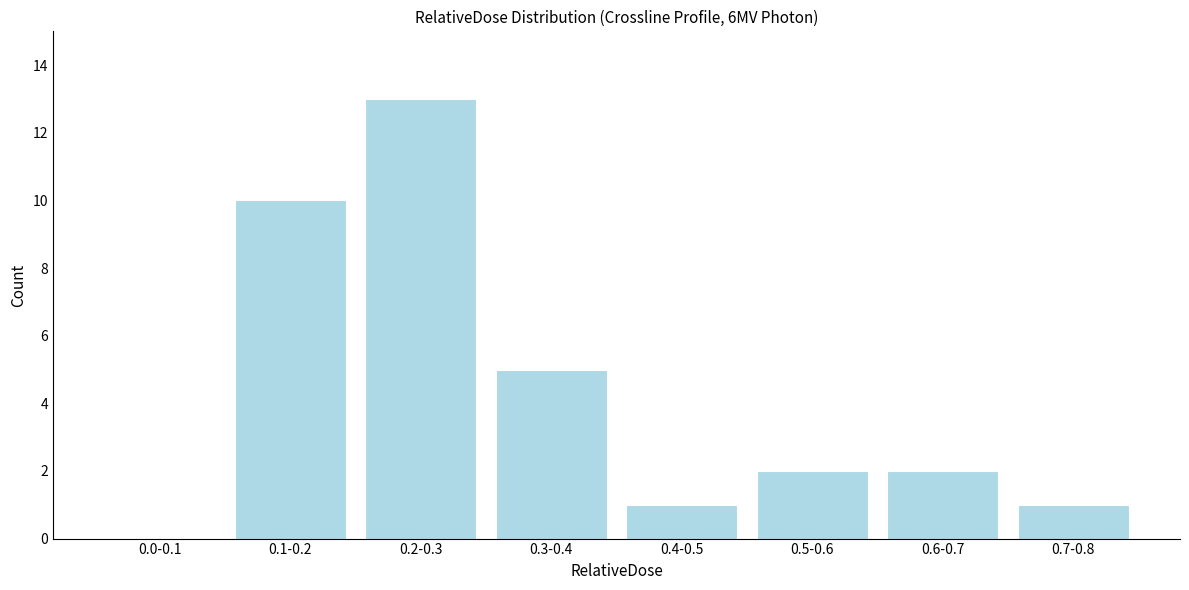

Reading right to left, list all the values displayed in this chart.

0.7-0.8=1	0.6-0.7=2	0.5-0.6=2	0.4-0.5=1	0.3-0.4=5	0.2-0.3=13	0.1-0.2=10	0.0-0.1=0